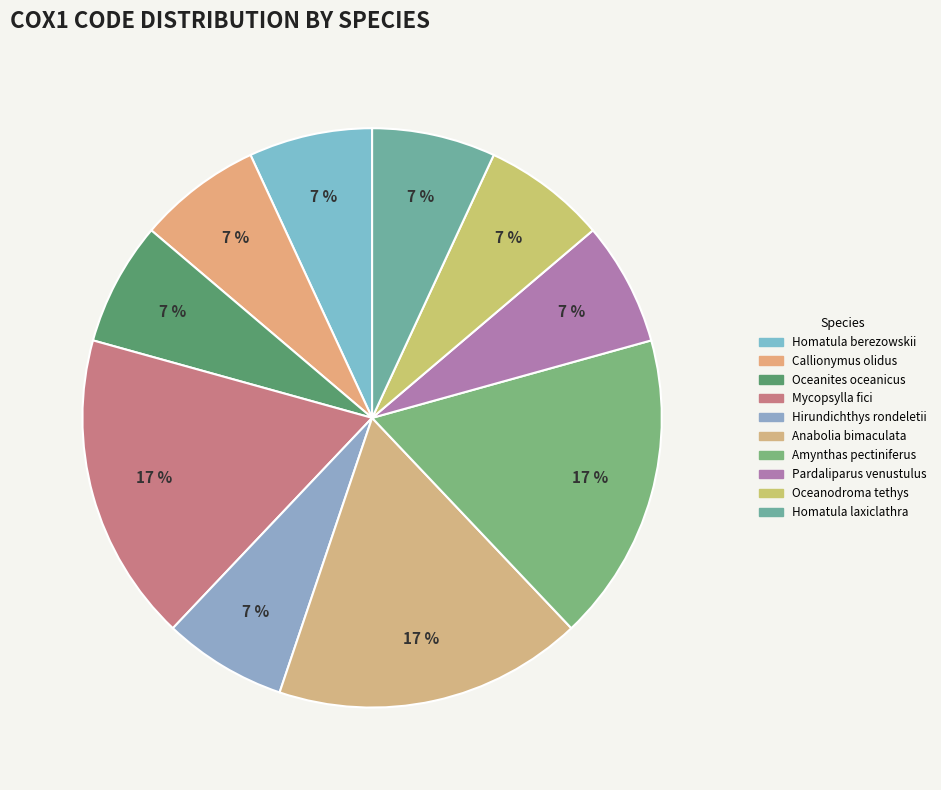

Count the number of slices in the pie.

10